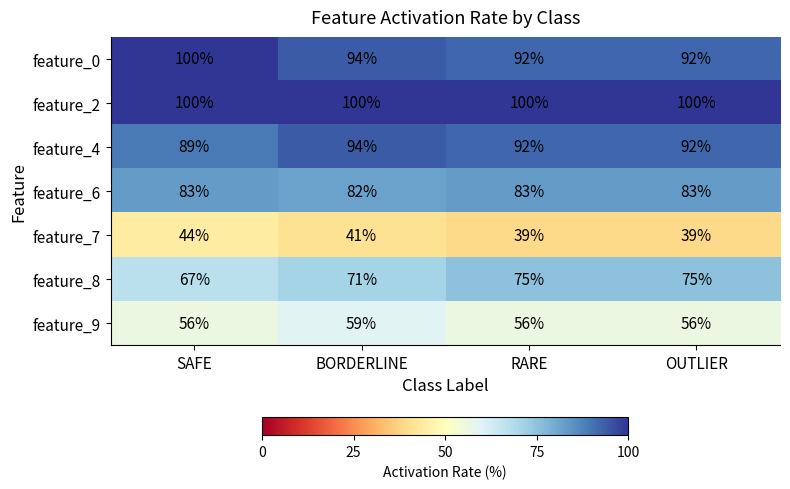

At which label does feature_0 first exceed 94?

SAFE